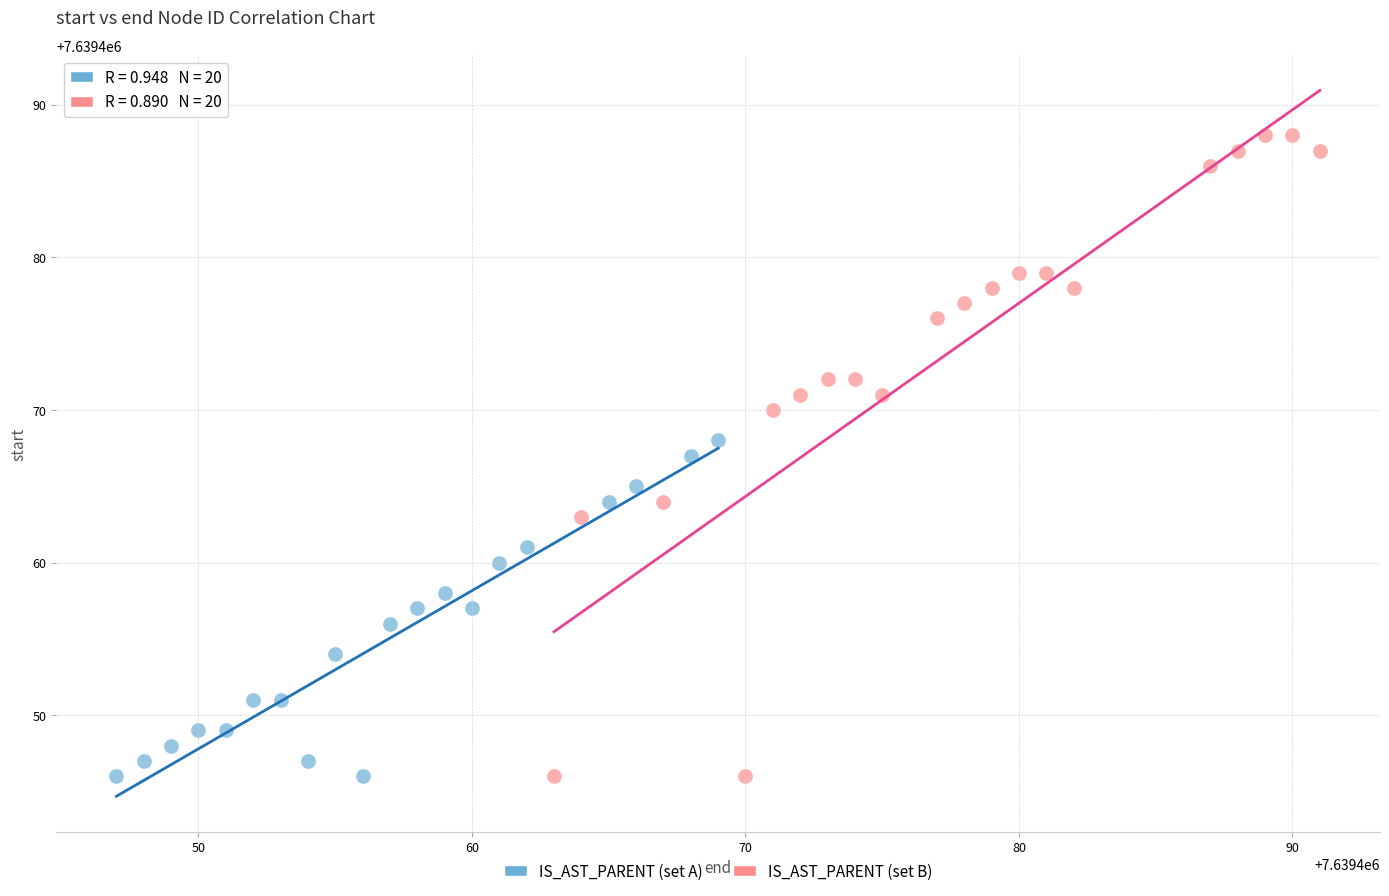

What are all the series names shown in the legend?

IS_AST_PARENT (set A), IS_AST_PARENT (set B)